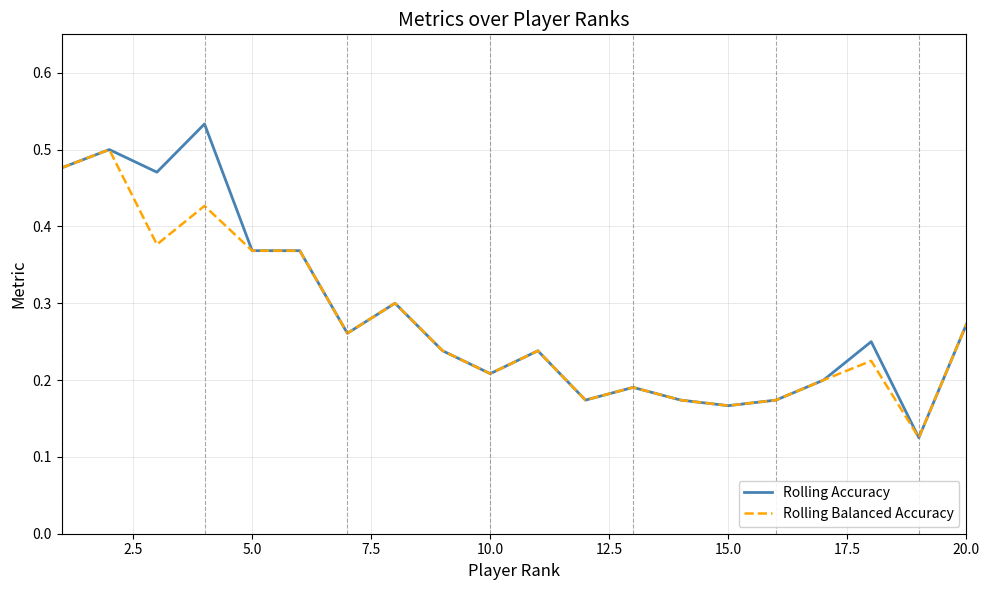

Rank the series by their maximum value, from lowest to highest.

Rolling Balanced Accuracy, Rolling Accuracy